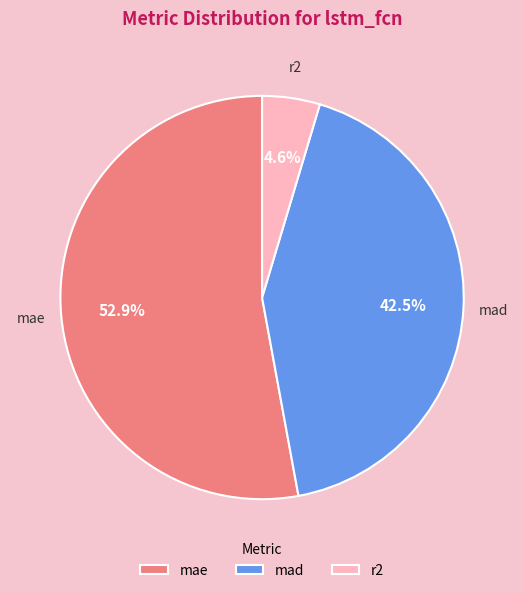

Rank the categories by value from lowest to highest.

r2, mad, mae